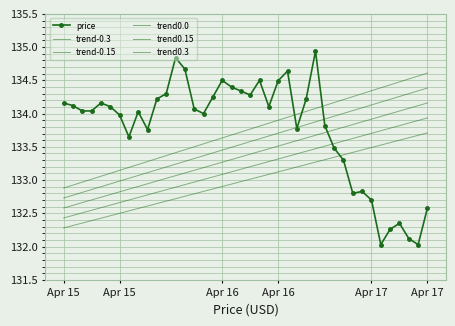

At how many categories does at least one series exceed 134?

35